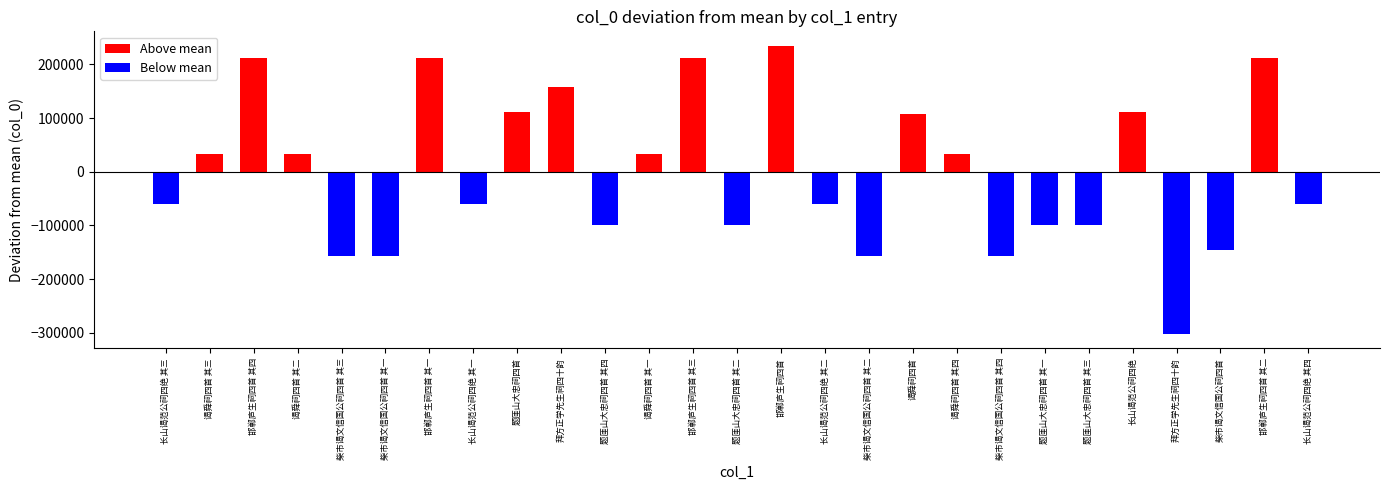

Which series changed the most between 拜方正学先生祠四十韵 and 题厓山大忠祠四首 其一?

Above mean